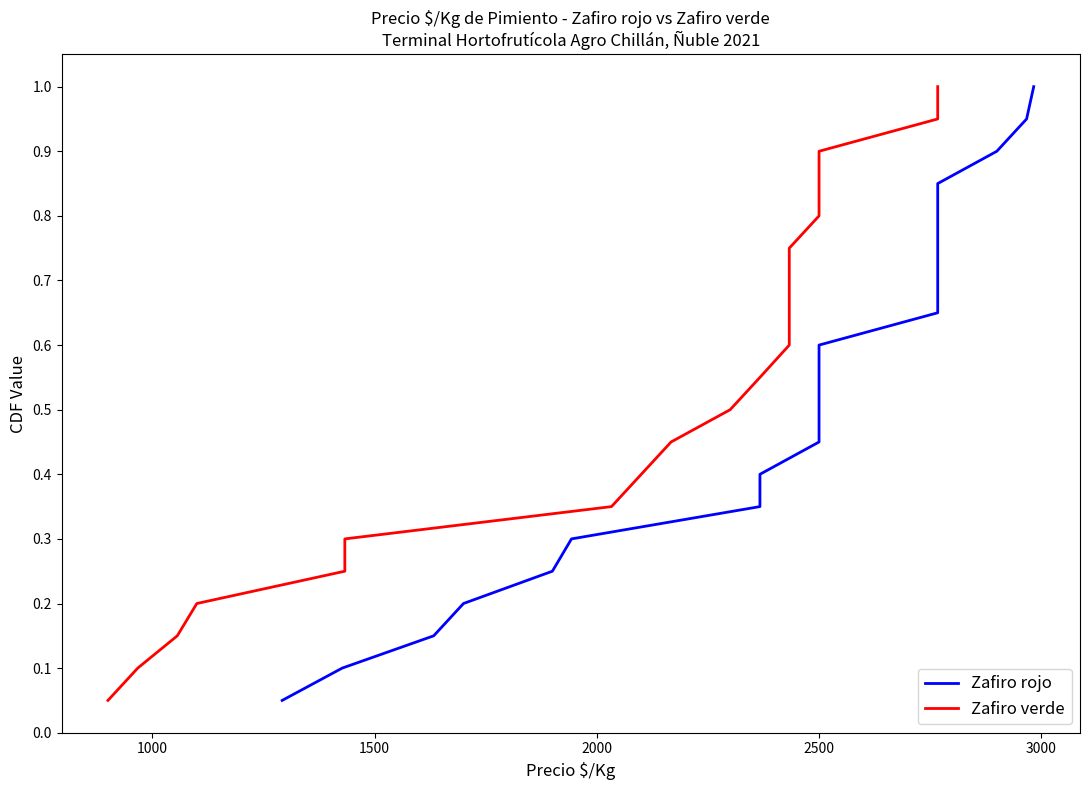

What are all the series names shown in the legend?

Zafiro rojo, Zafiro verde